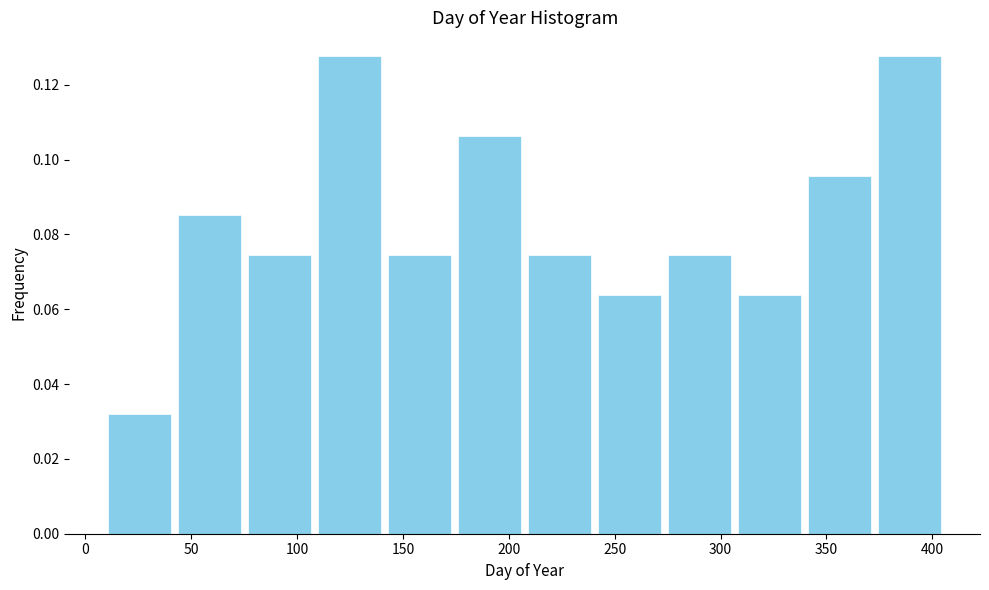

Reading left to right, list every bar in this chart as the range it spans on the x-axis followed by its height. Neither the bar edges nor the heights are printed on the chart, so give them approximately, as read against the axes.

10 to 40: 0.032
40 to 75: 0.086
75 to 110: 0.074
110 to 140: 0.128
140 to 175: 0.074
175 to 210: 0.106
210 to 240: 0.074
240 to 275: 0.064
275 to 305: 0.074
305 to 340: 0.064
340 to 375: 0.096
375 to 405: 0.128